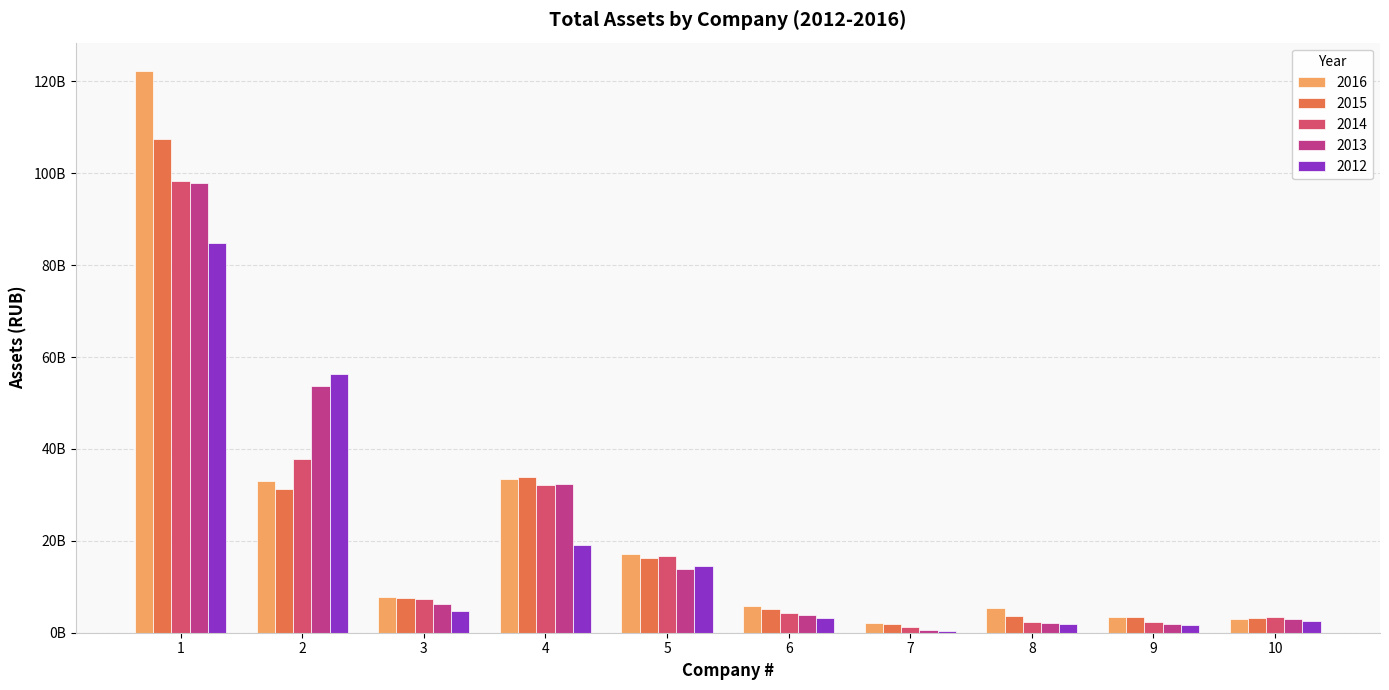

List the series in order of their peak value, lowest first.

2012, 2013, 2014, 2015, 2016